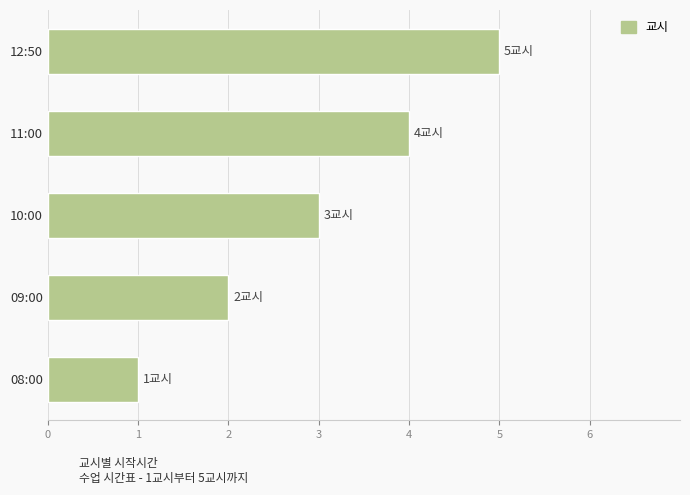

Rank the categories by value from lowest to highest.

08:00, 09:00, 10:00, 11:00, 12:50